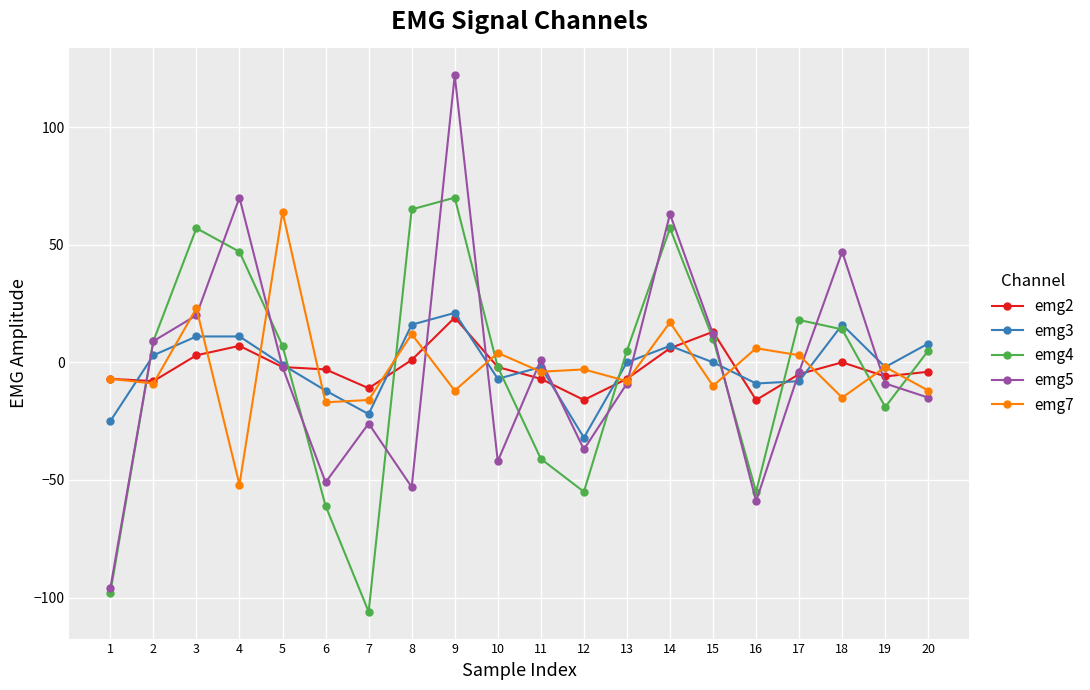

Is the value of emg4 at 16 greater than the value of emg2 at 13?

No